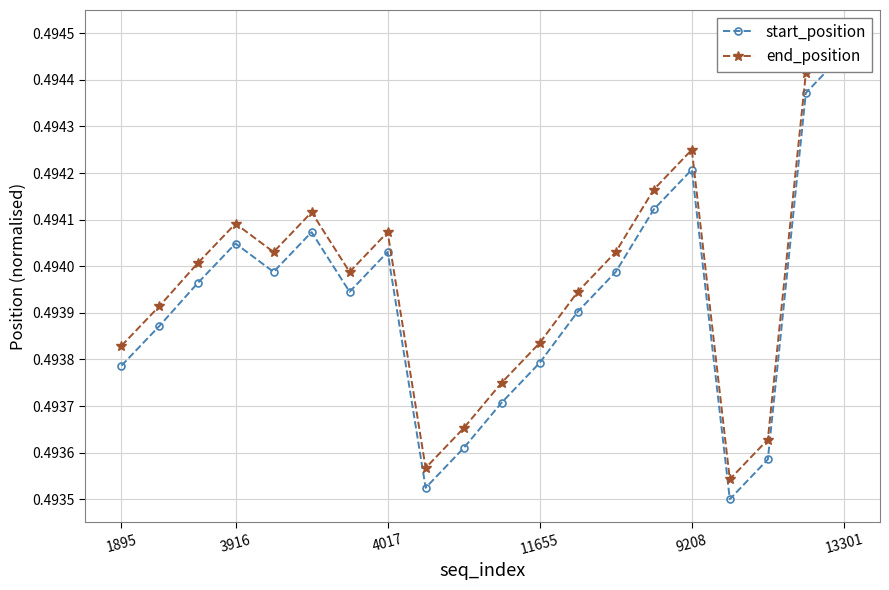

The value of start_position at 13 is 0.5. True or false?

True